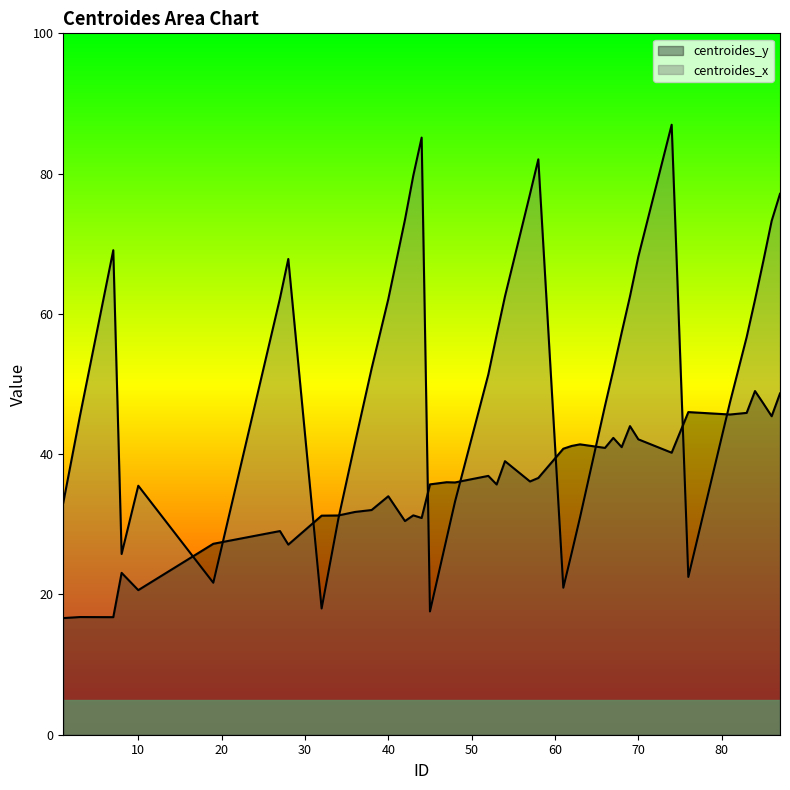

After their last crossing, which series has the higher values: centroides_y or centroides_x?

centroides_x